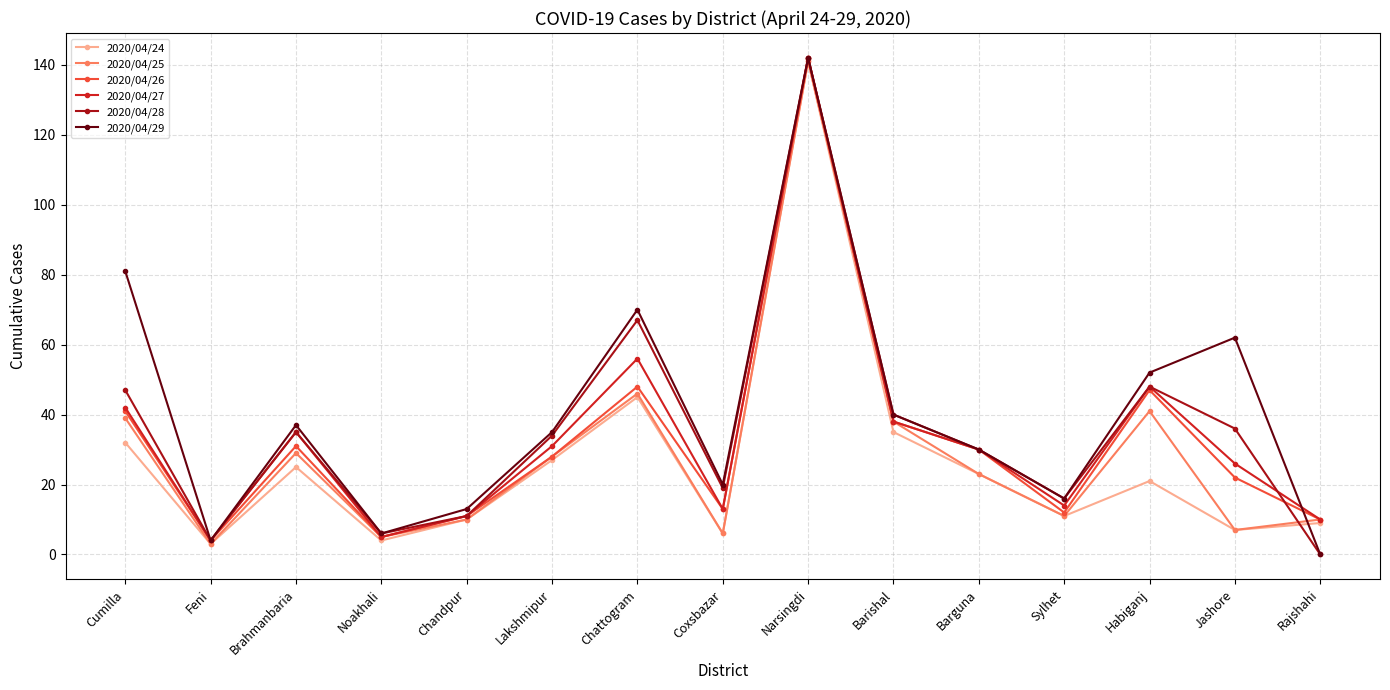

Reading right to left, list all the values displayed in this chart.

2020/04/24: 9	7	21	11	23	35	141	6	45	27	10	4	25	3	32
2020/04/25: 10	7	41	11	23	38	141	6	46	28	10	5	29	3	39
2020/04/26: 10	22	47	12	30	38	142	13	48	28	11	5	31	4	41
2020/04/27: 10	26	48	14	30	38	142	13	56	31	11	5	35	4	42
2020/04/28: 0	36	48	16	30	40	142	19	67	34	11	6	35	4	47
2020/04/29: 0	62	52	16	30	40	142	20	70	35	13	6	37	4	81